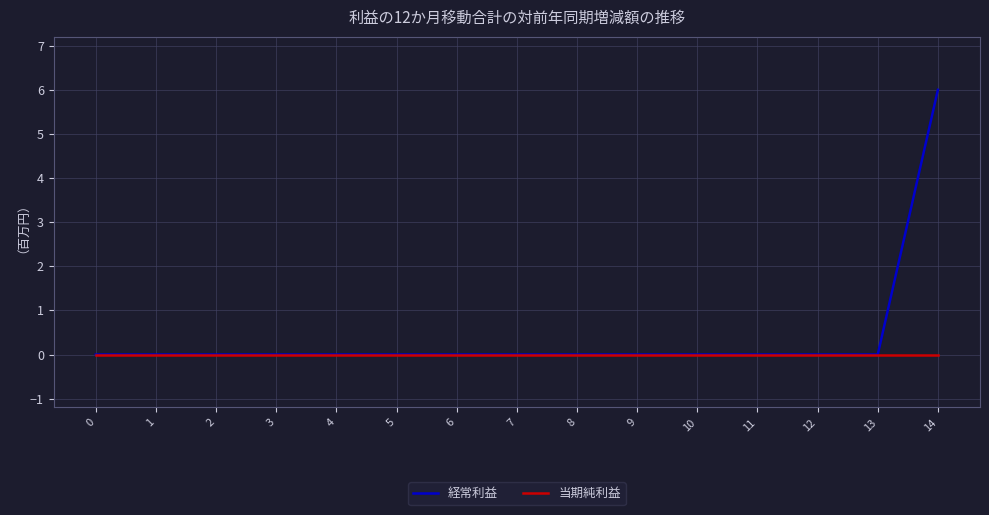

Rank the series by their average value, from lowest to highest.

当期純利益, 経常利益